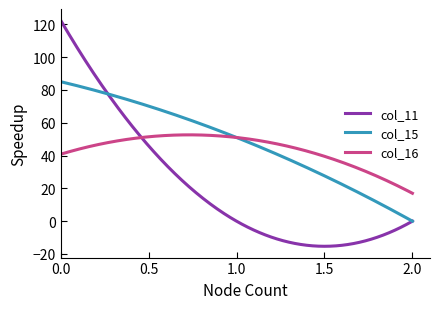

What is the difference between the maximum and minimum values in the col_11 series?

137.7